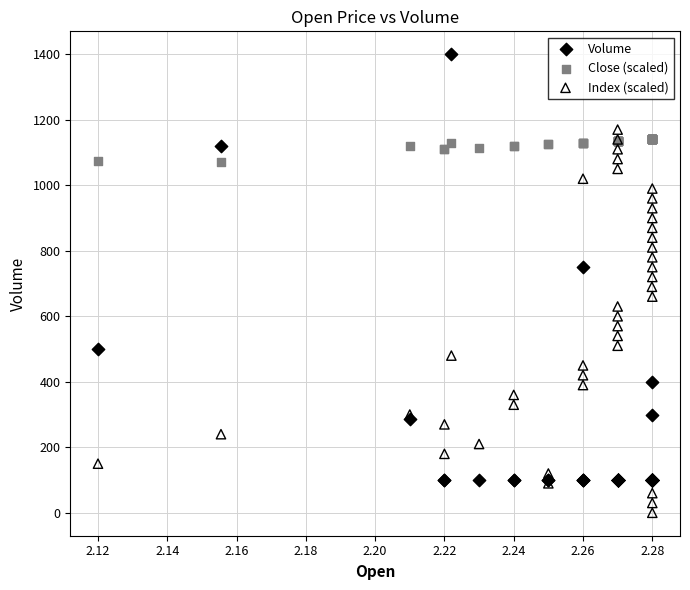

Which series reaches the maximum Y coordinate?

Volume